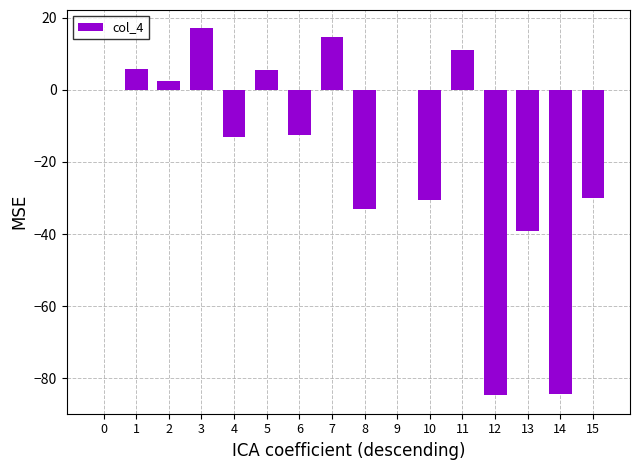

How many series are shown in this chart?

1